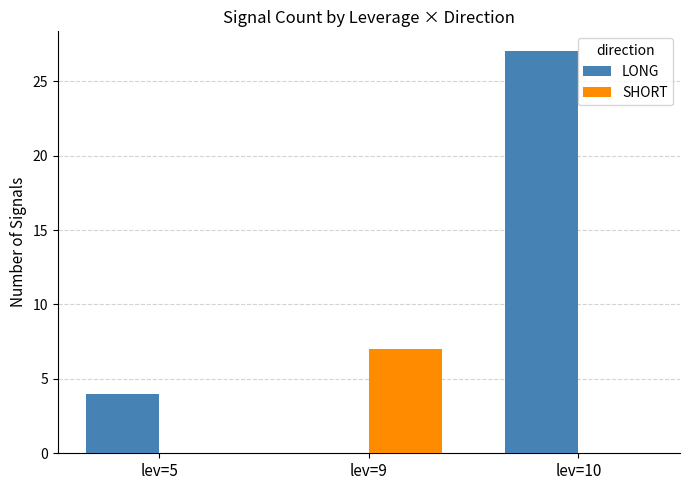

What is the average value of the LONG series?

10